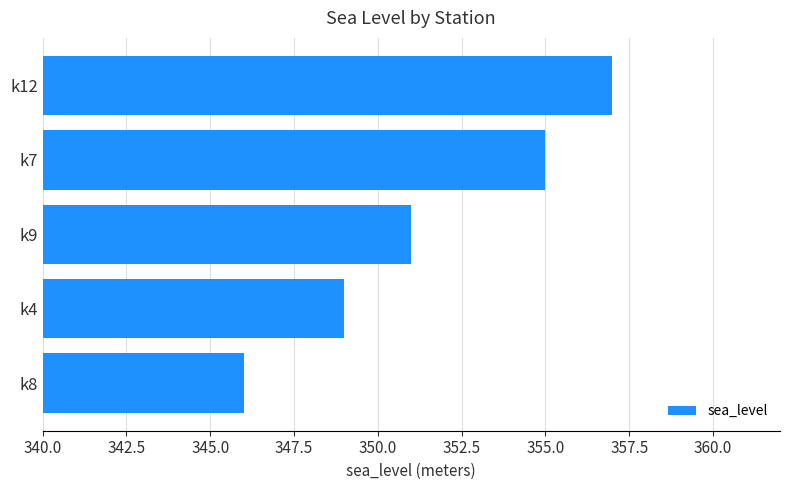

At which label is the value closest to 351?

k9